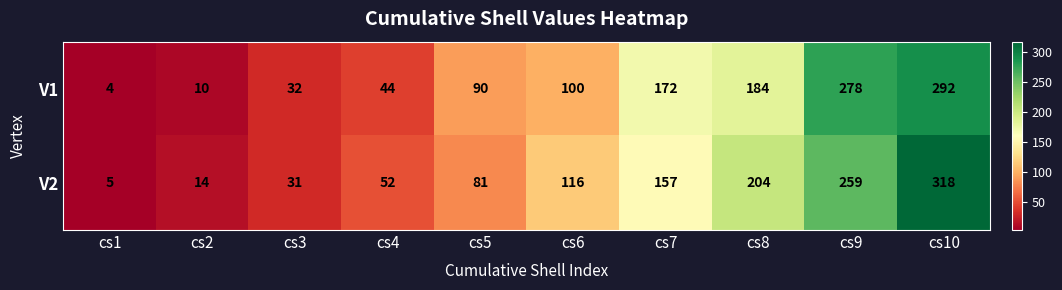

What is the total value across all series at cs8?

388